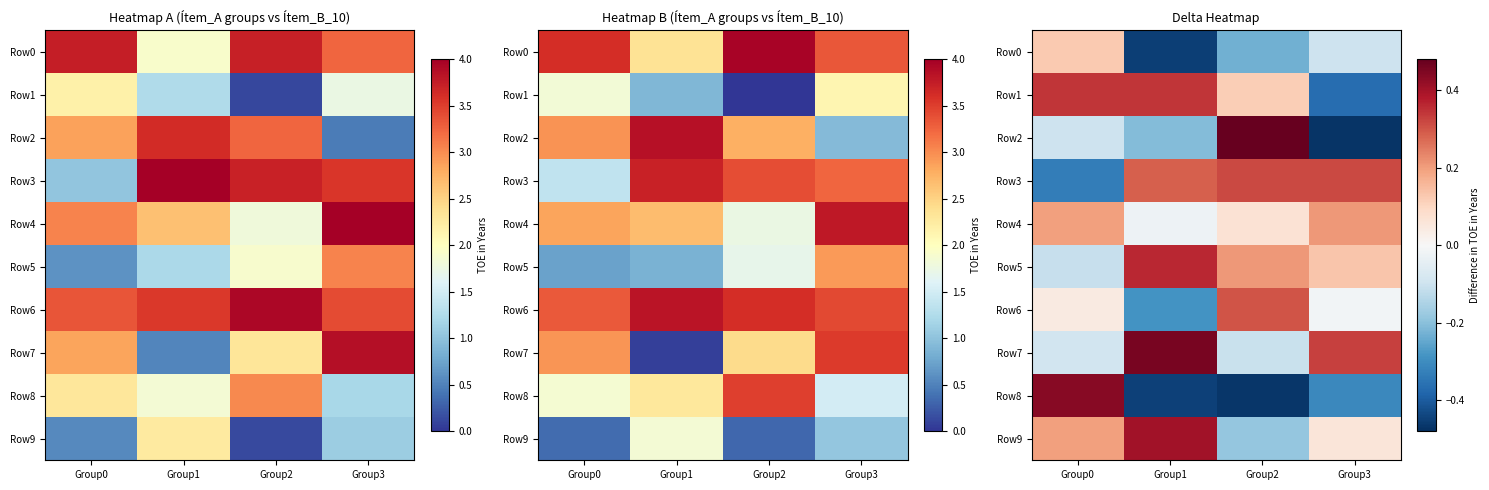

At which label does Row0 reach its peak?

Group0